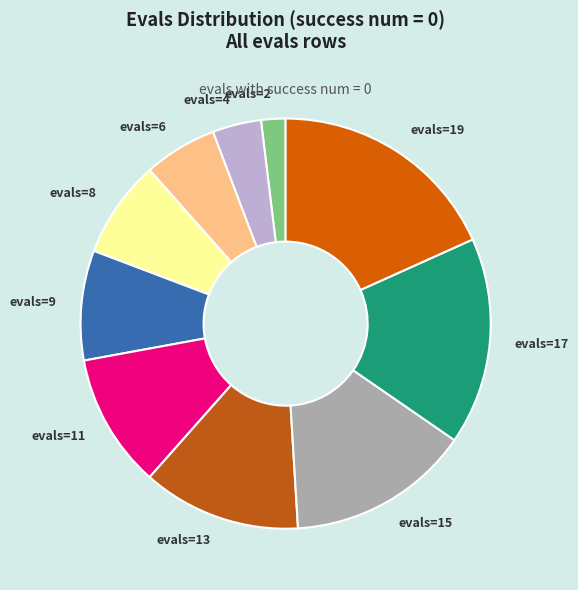

Which has a higher value, evals=15 or evals=11?

evals=15